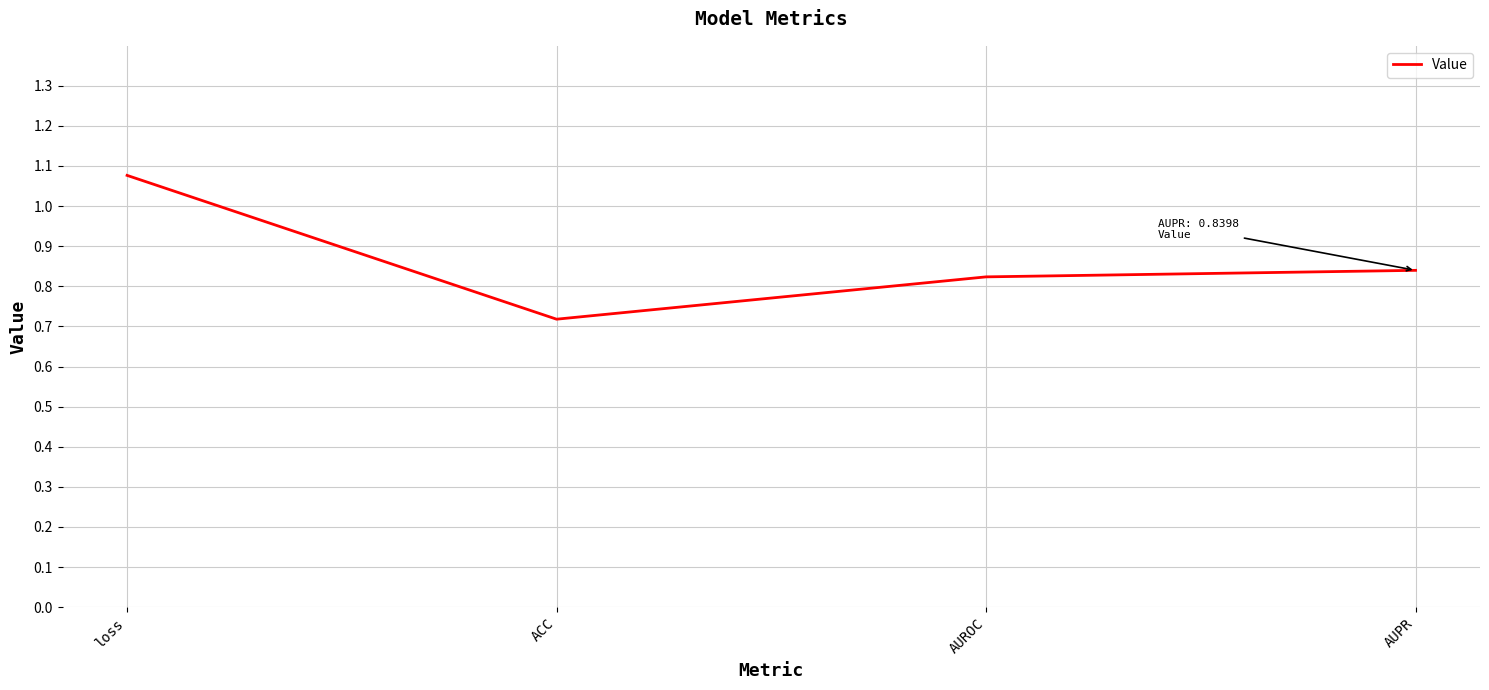

What is the sum of all values?

3.5